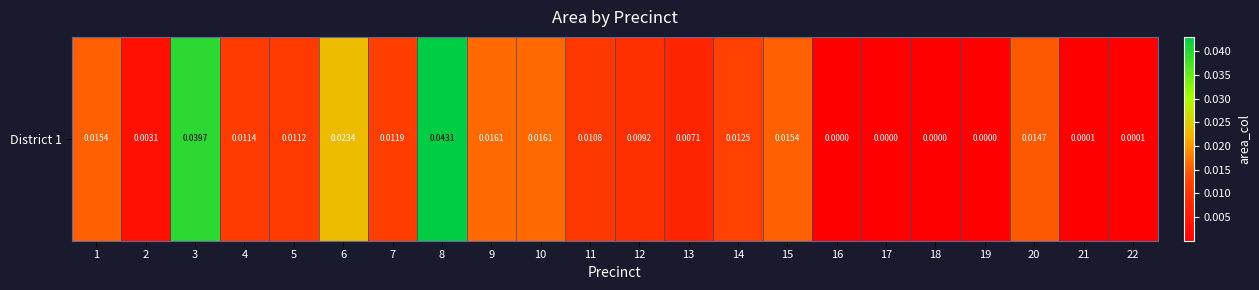

How many data points does each series have?

22